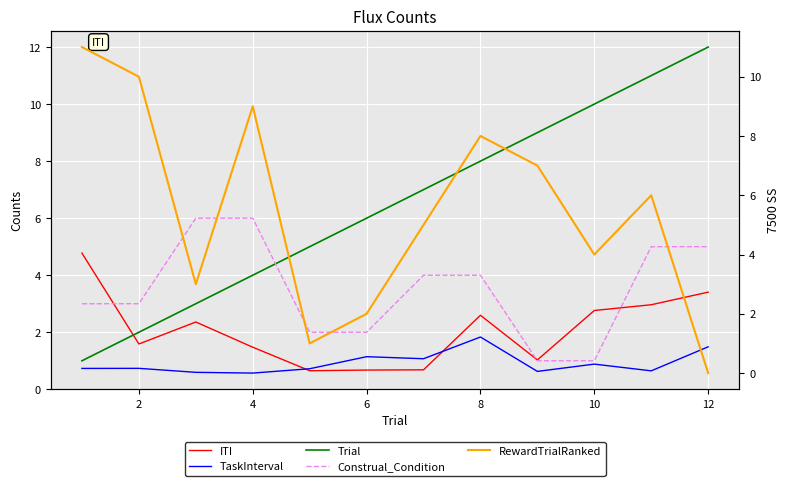

What is the difference between the maximum and second lowest values in the TaskInterval series?

1.2